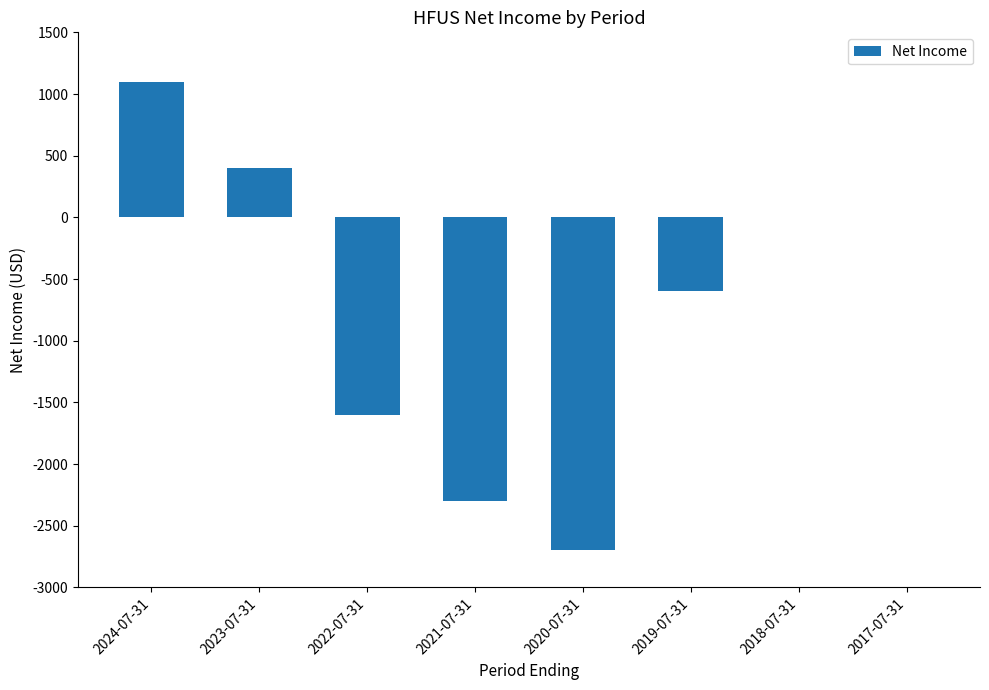

True or false: the data shows -600 at 2019-07-31.

True